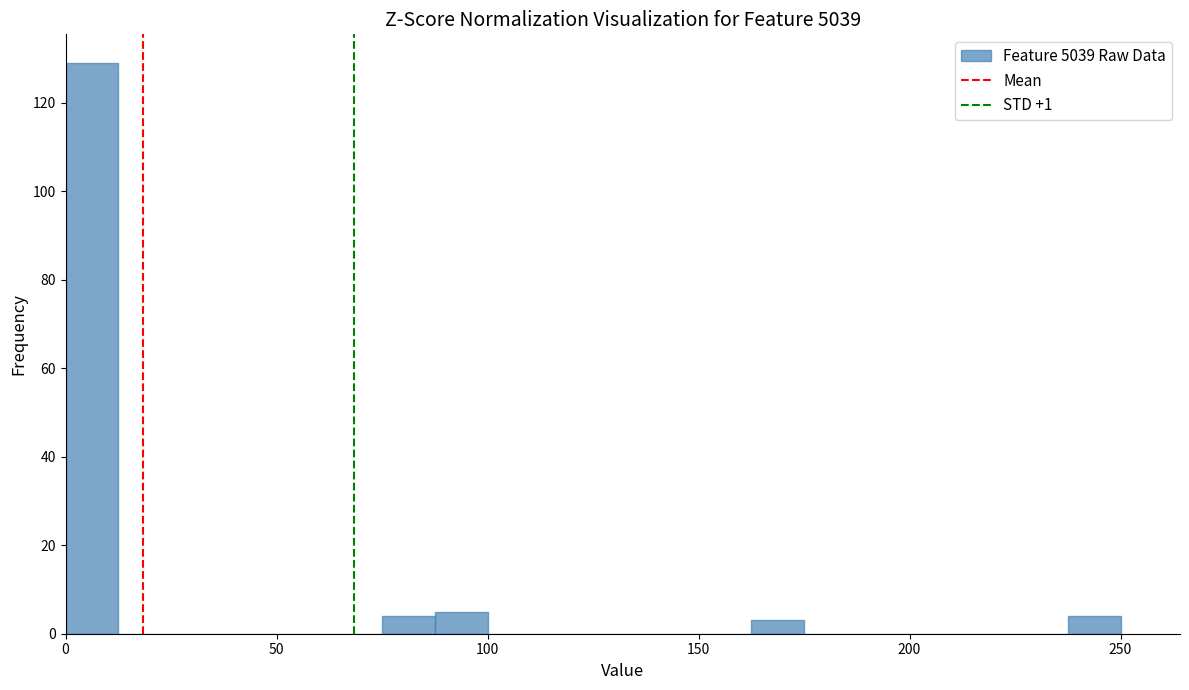

Around what value on the x-axis is the tallest bar? Give the approximate position of its centre, as read against the axis.

5